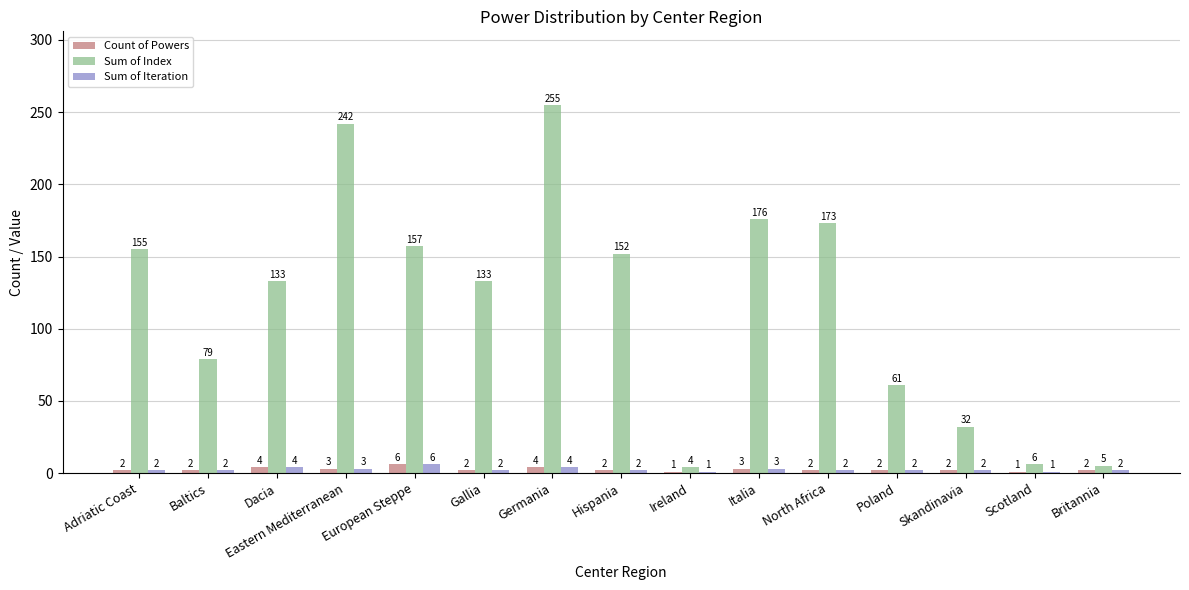

What is the sum of the Sum of Iteration values at Germania and Ireland?

5